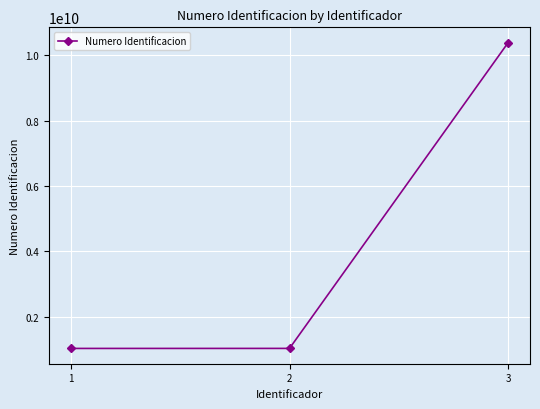

What is the value of the 1st point from the left?

1036416237